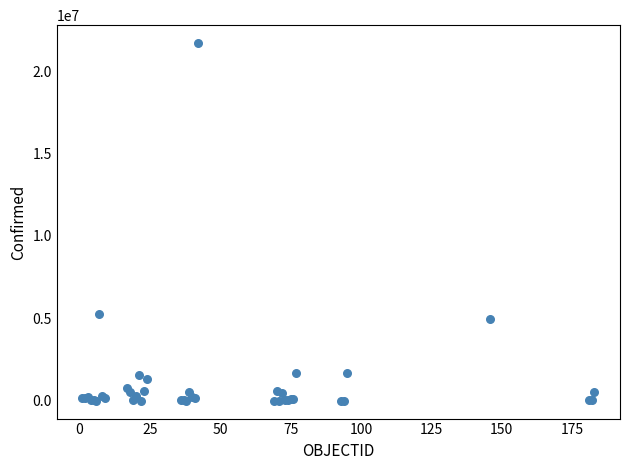

What Y value in the scatter plot is closest to 10857230?

5278910